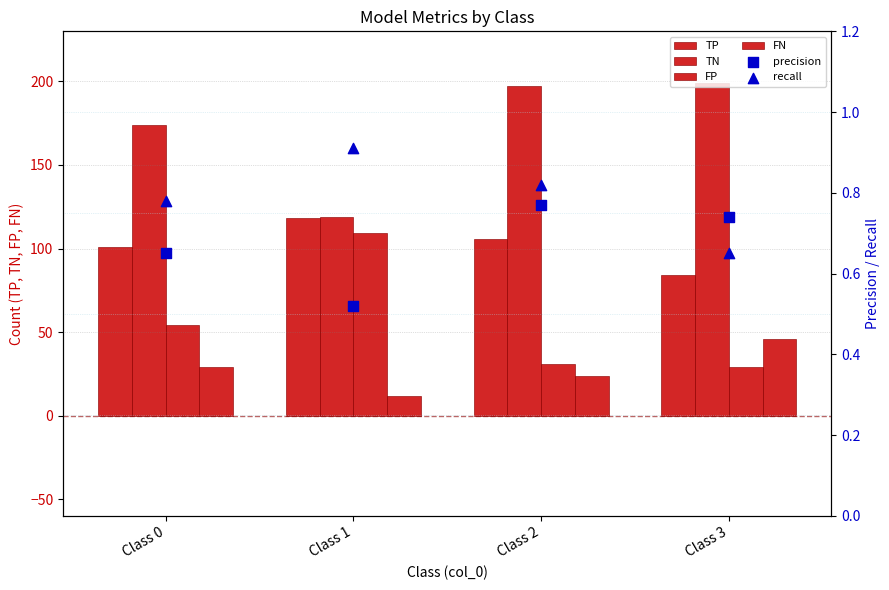

Which series has the largest total across all categories?

TN